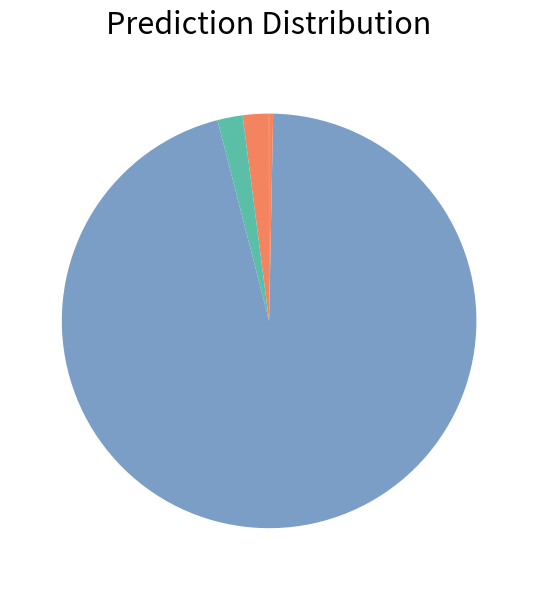

Which category accounts for the majority?

Training Time